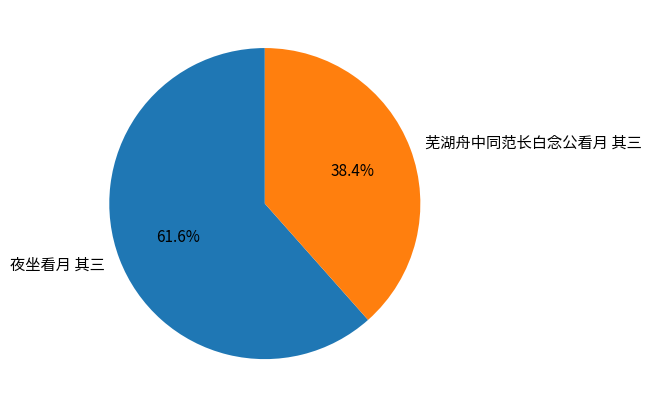

What percentage is NOT represented by 芜湖舟中同范长白念公看月 其三?

61.6%